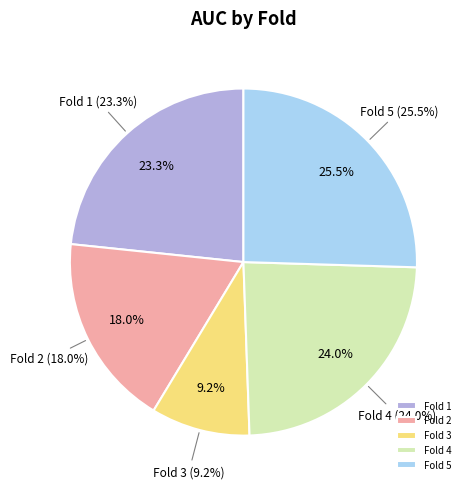

Combined, what portion of the pie is 5 and 2?

43.5%